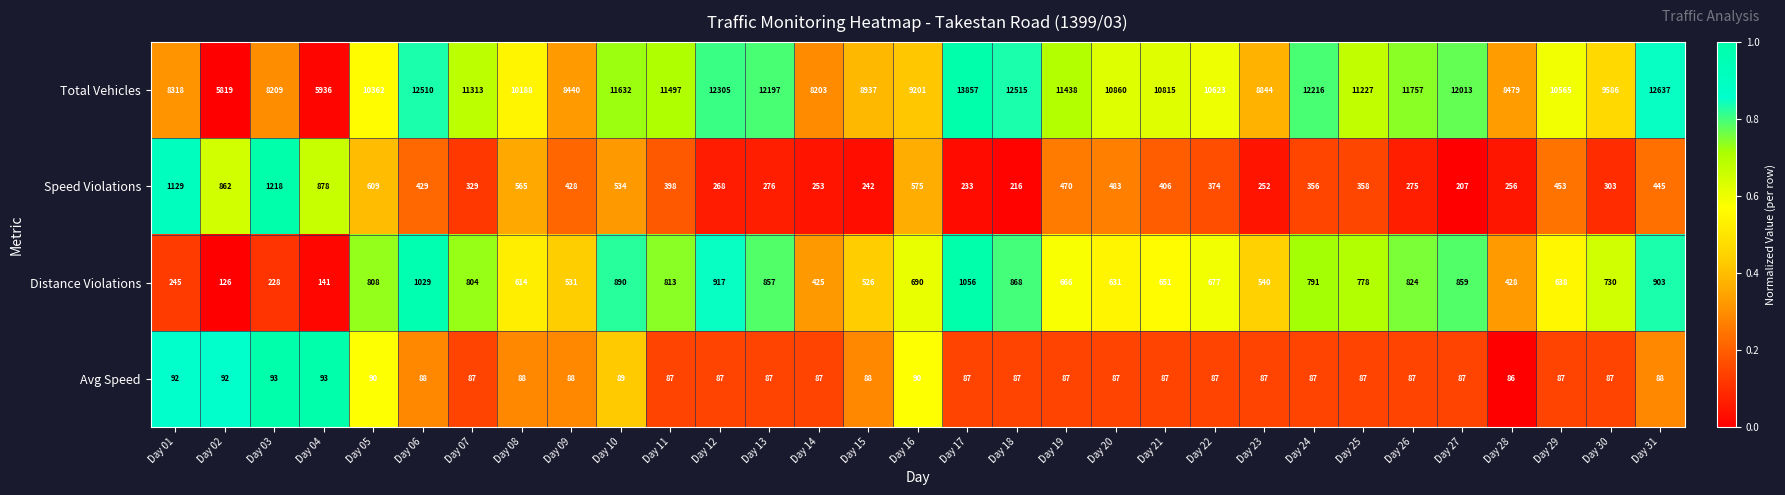

The value of Avg Speed at Day 05 is 161. True or false?

False